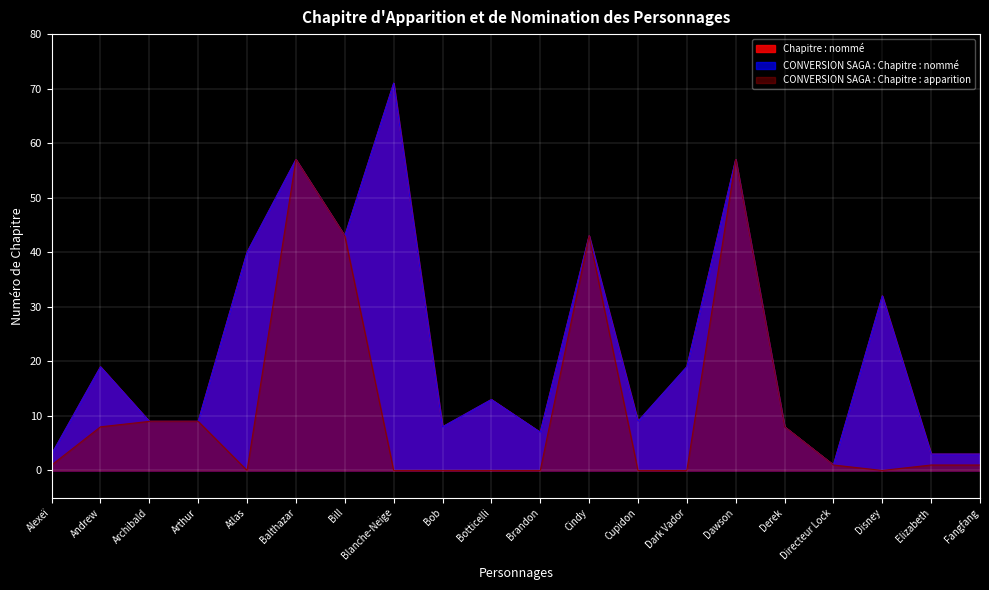

At which category does CONVERSION SAGA : Chapitre : apparition reach its first local peak?

Balthazar